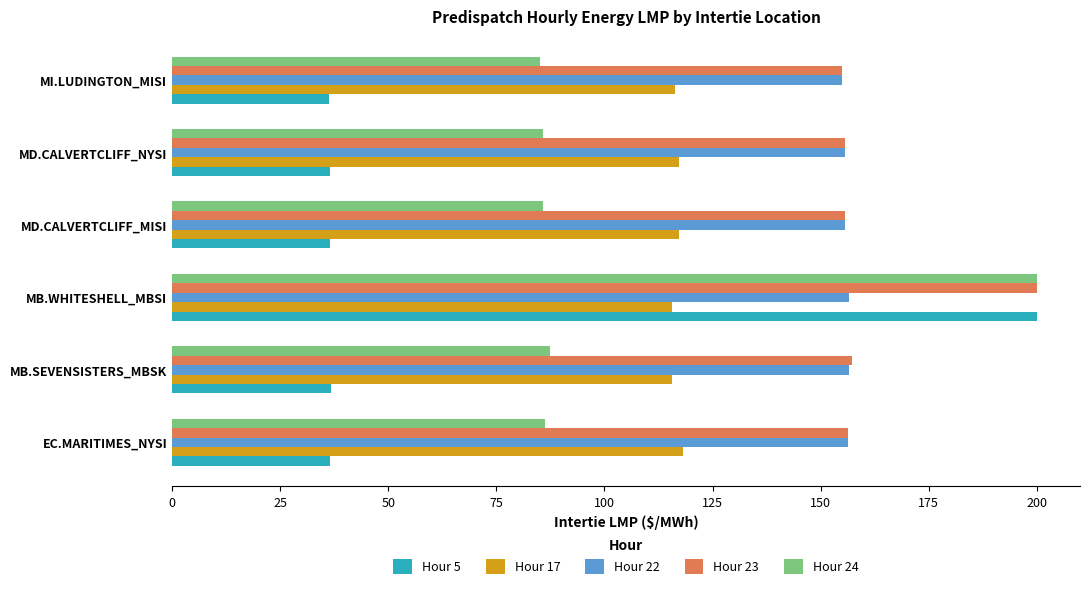

What are all the series names shown in the legend?

Hour 5, Hour 17, Hour 22, Hour 23, Hour 24